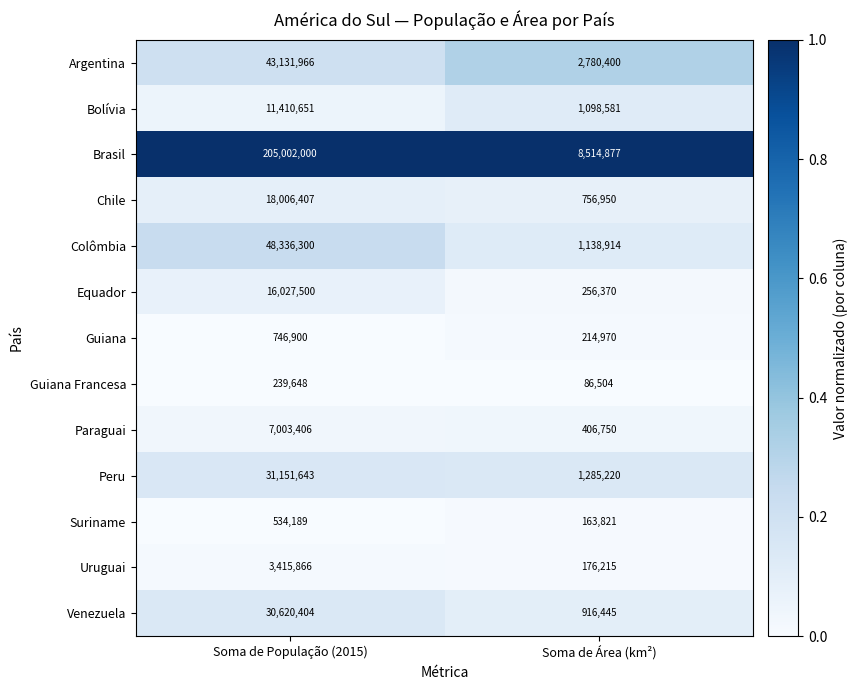

The Bolívia series shows 4513130 at Soma de População (2015). True or false?

False